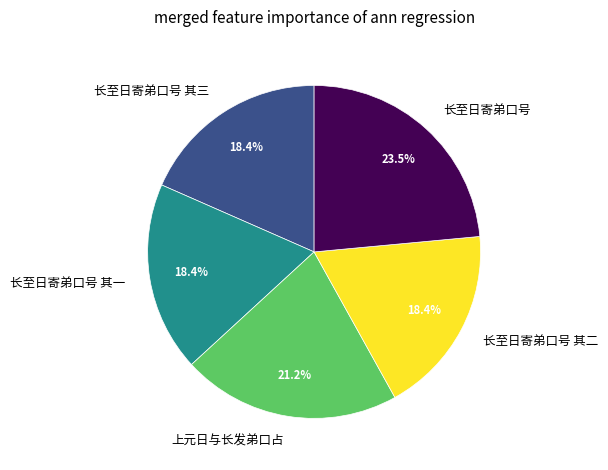

What is the ratio of the value at 长至日寄弟口号 to the value at 长至日寄弟口号 其二?

1.3